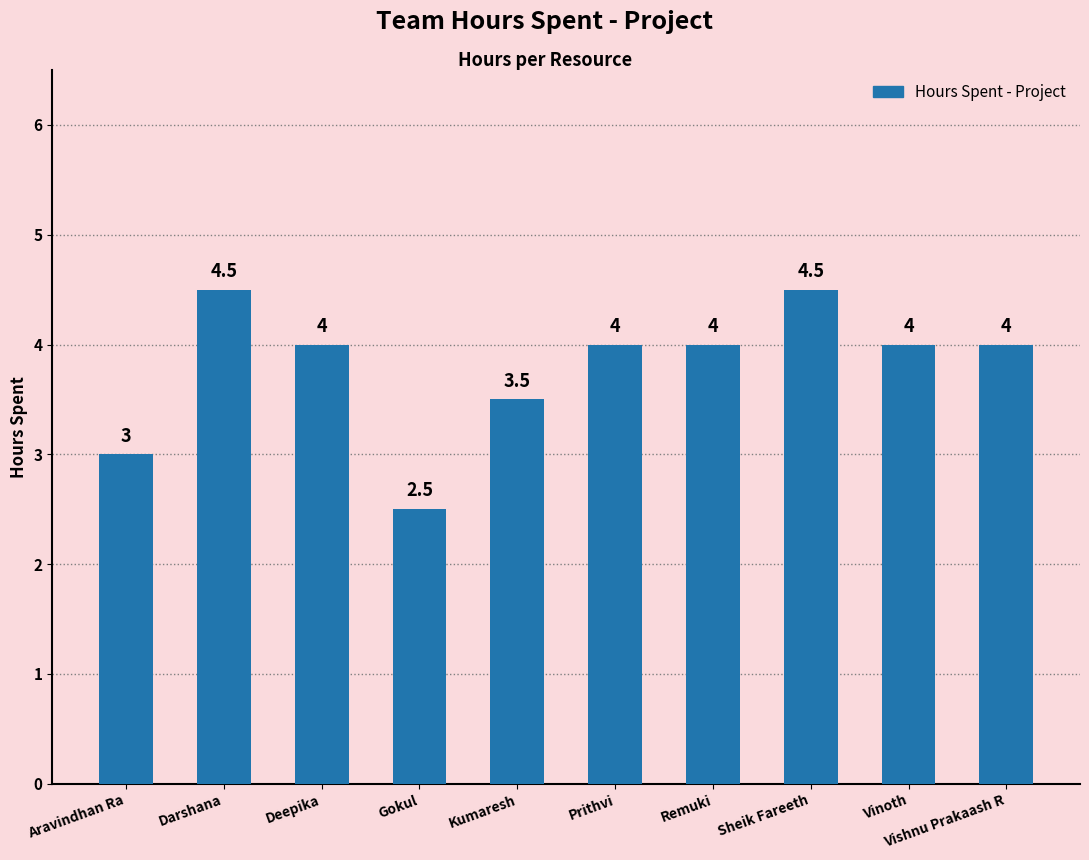

Between Remuki and Aravindhan Ra, which is larger?

Remuki